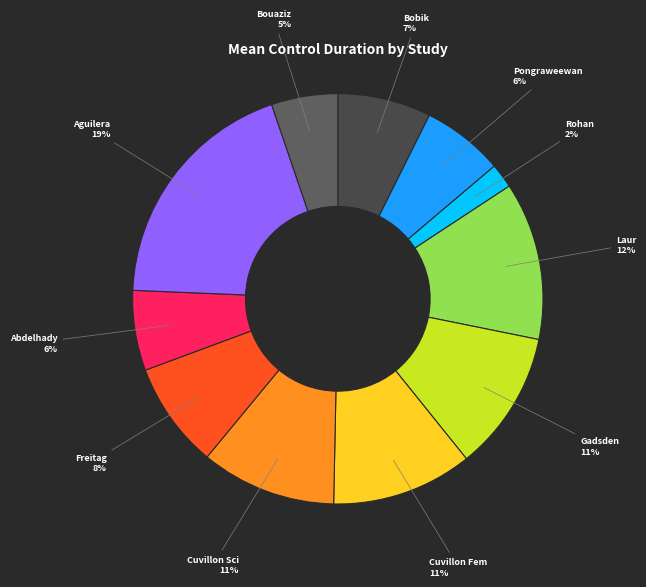

How many slices are in this pie chart?

11